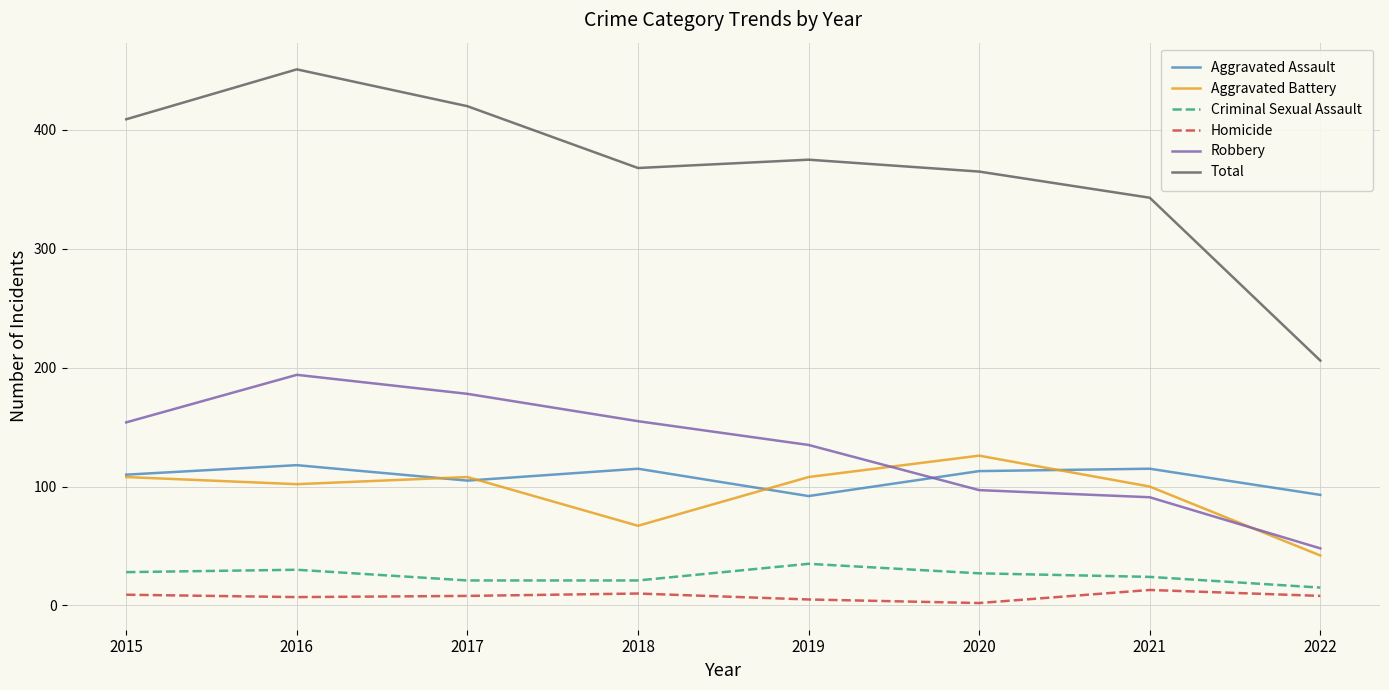

Rank the series by their maximum value, from lowest to highest.

Homicide, Criminal Sexual Assault, Aggravated Assault, Aggravated Battery, Robbery, Total